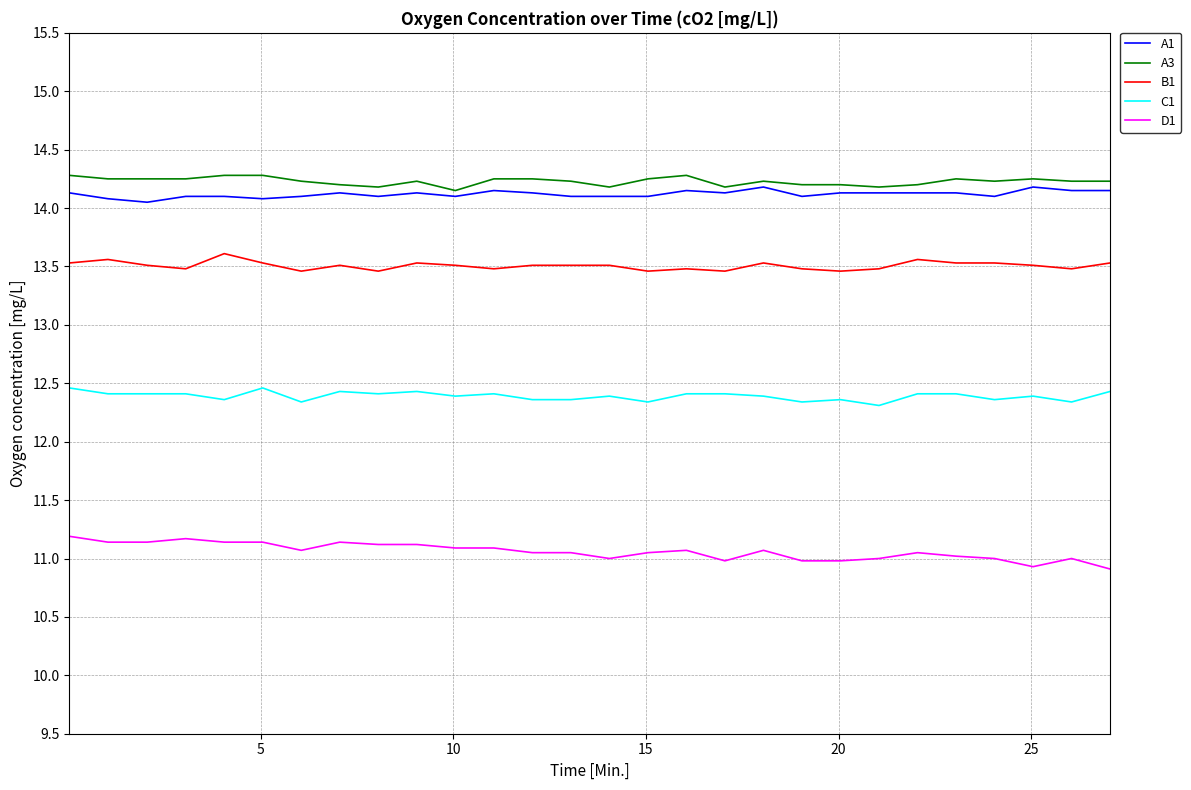

What are all the series names shown in the legend?

A1, A3, B1, C1, D1